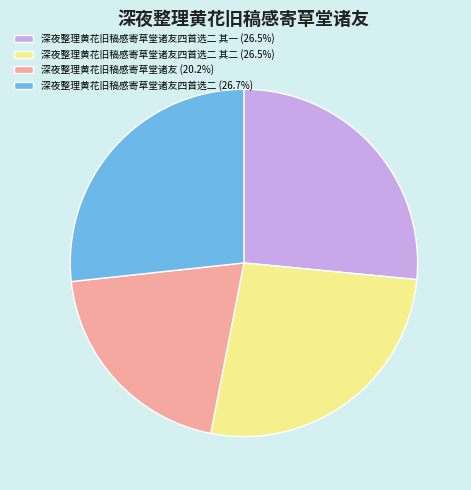

Does any single category account for the majority?

No